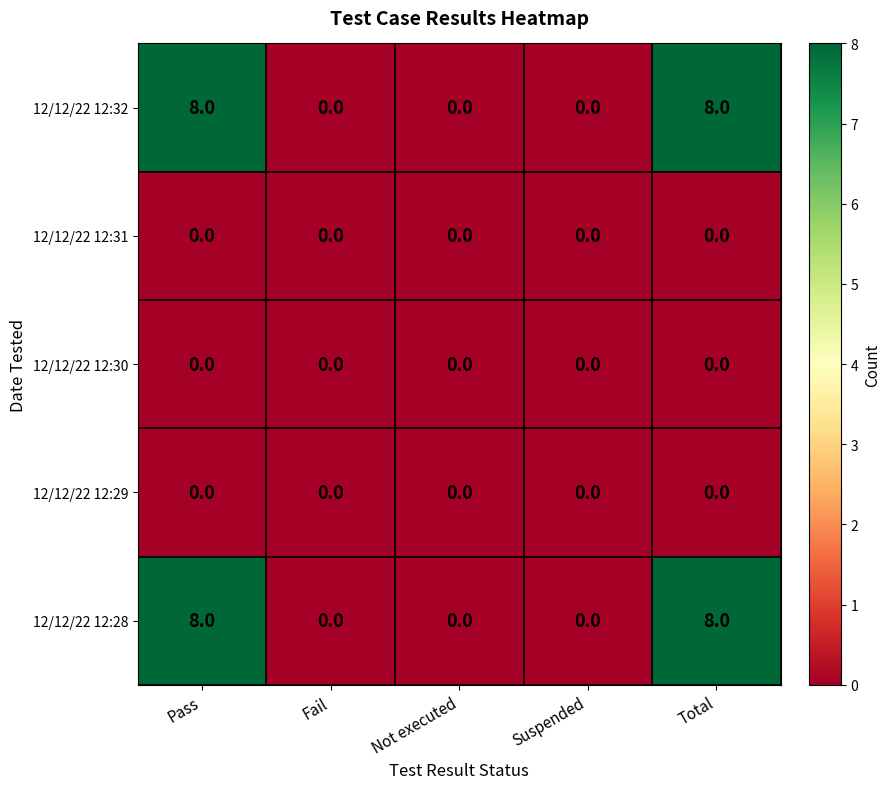

What is the difference between the maximum and second lowest values in the 12/12/22 12:28 series?

8